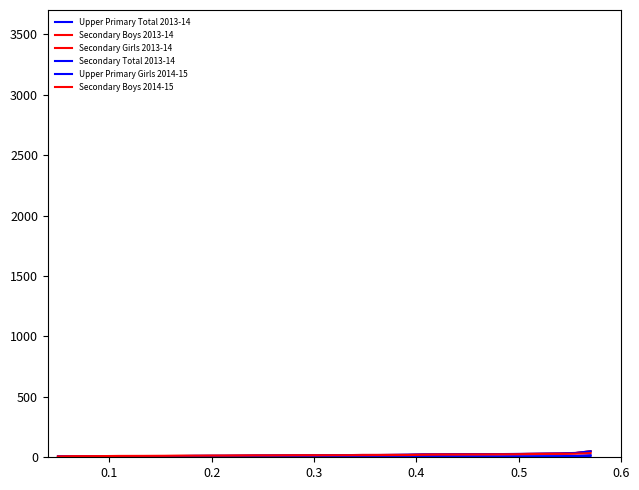

What is the average value of the Upper Primary Girls 2014-15 series?

4.2